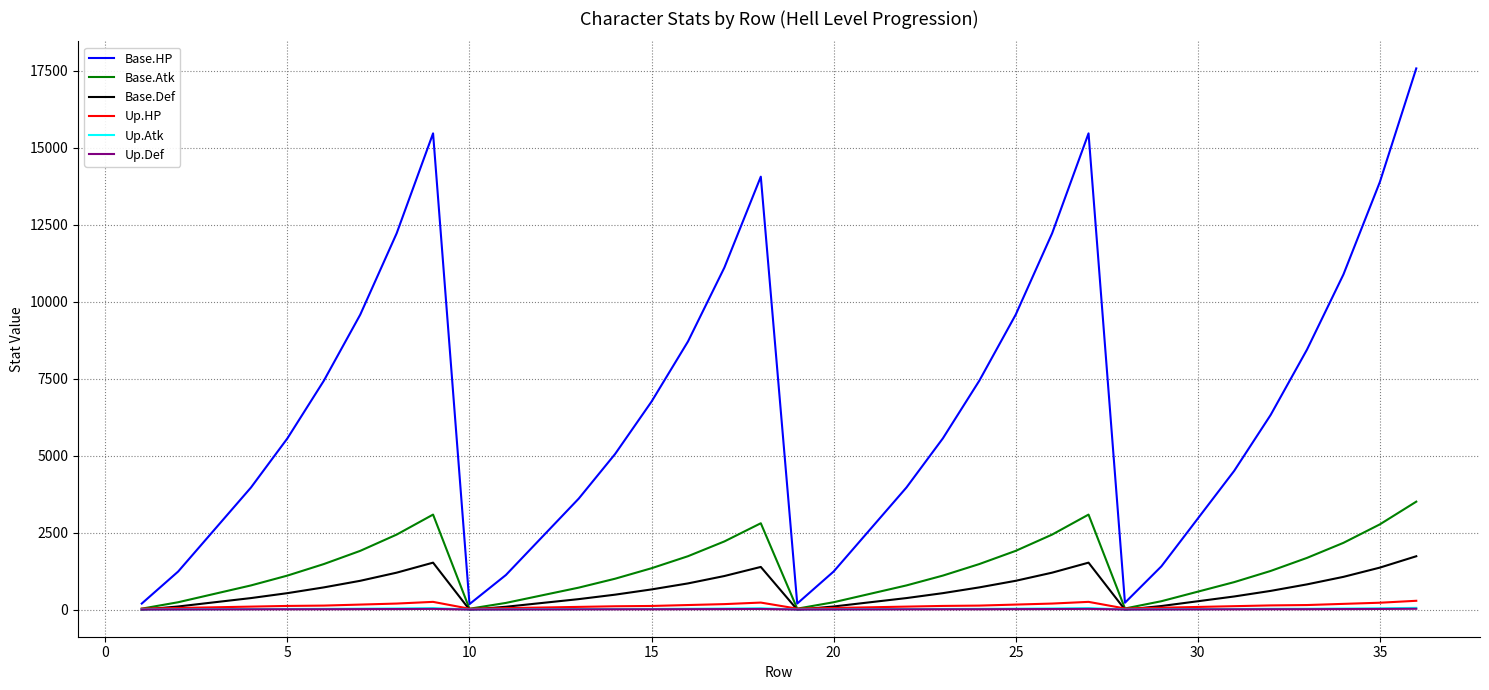

Which series has the largest total across all categories?

Base.HP